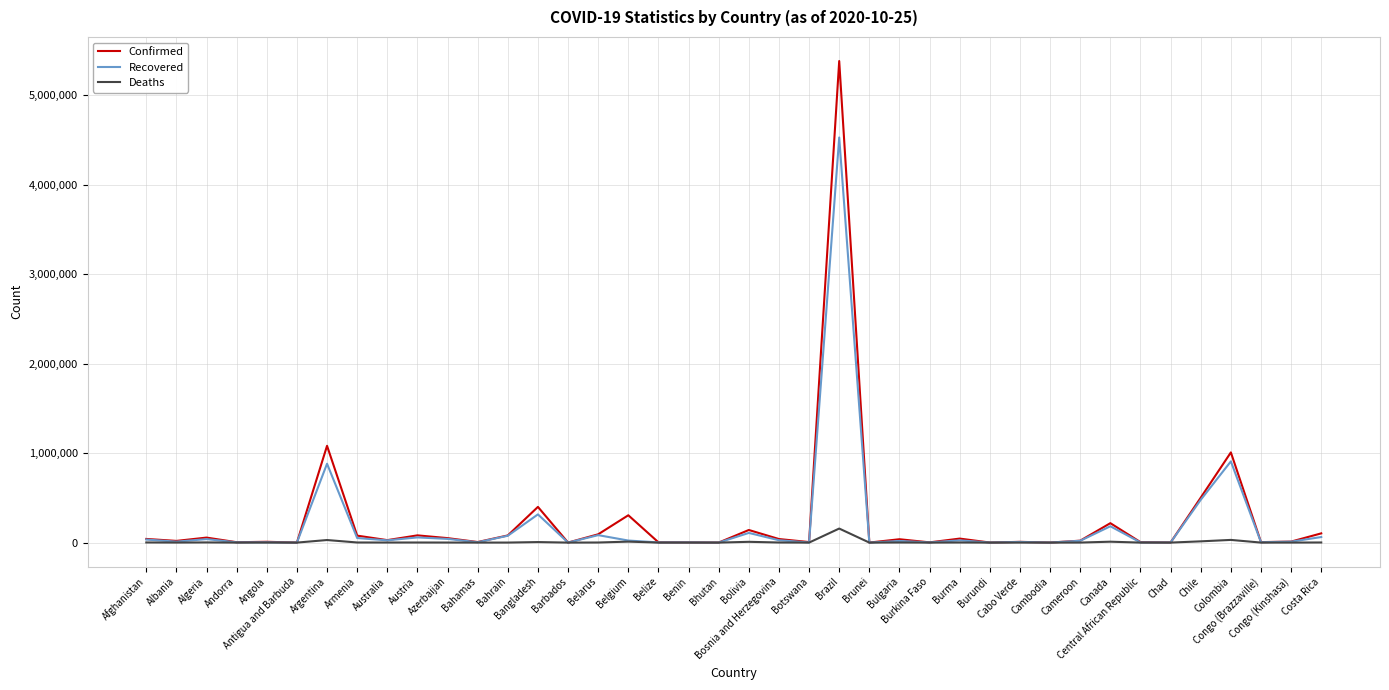

What is the total value across all series at Bolivia?

257473